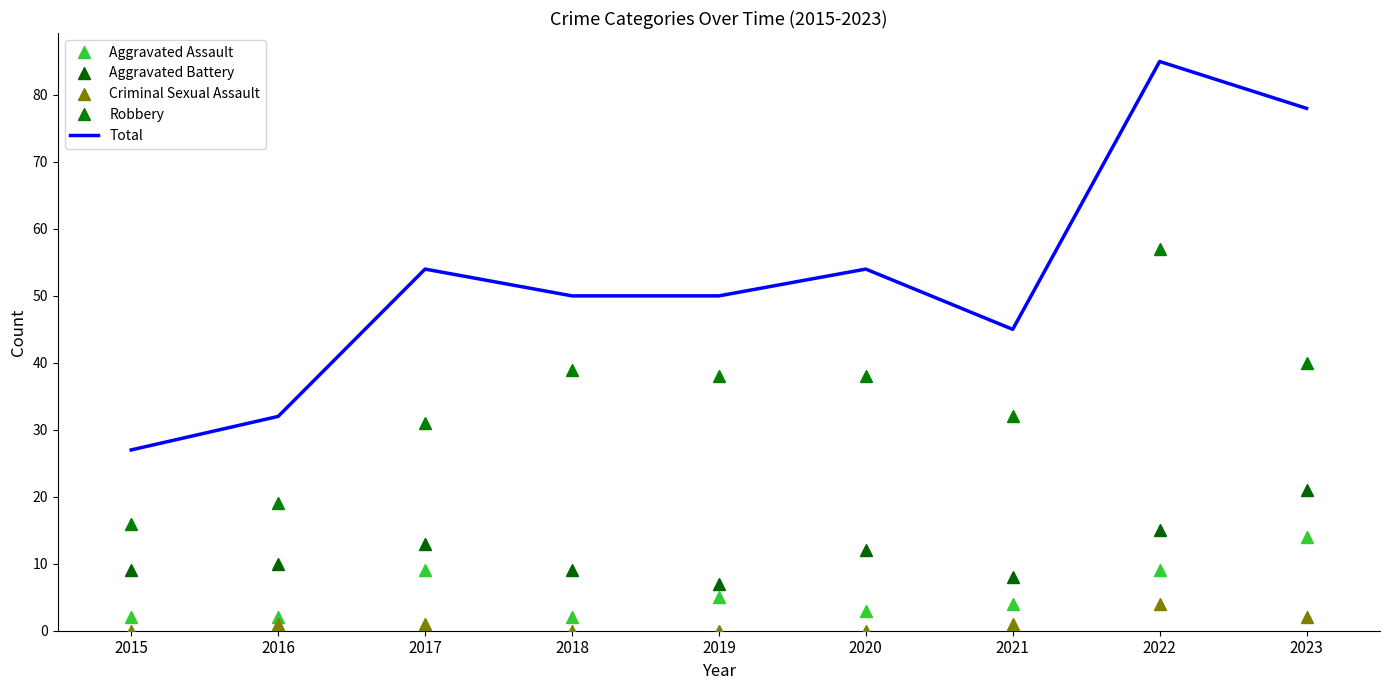

Where is Total nearest to the value 56?

2017